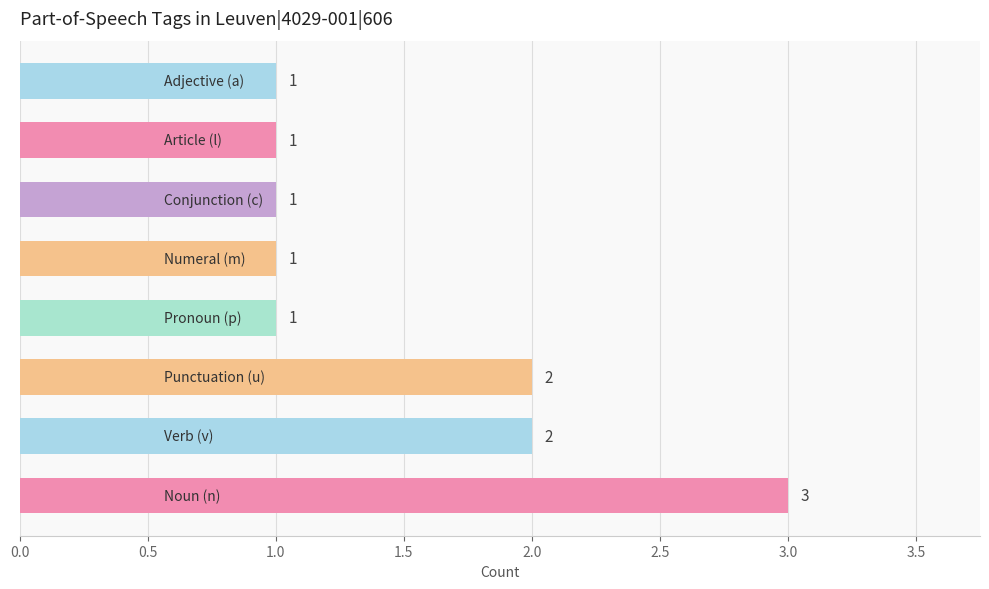

What is the greatest value displayed?

3